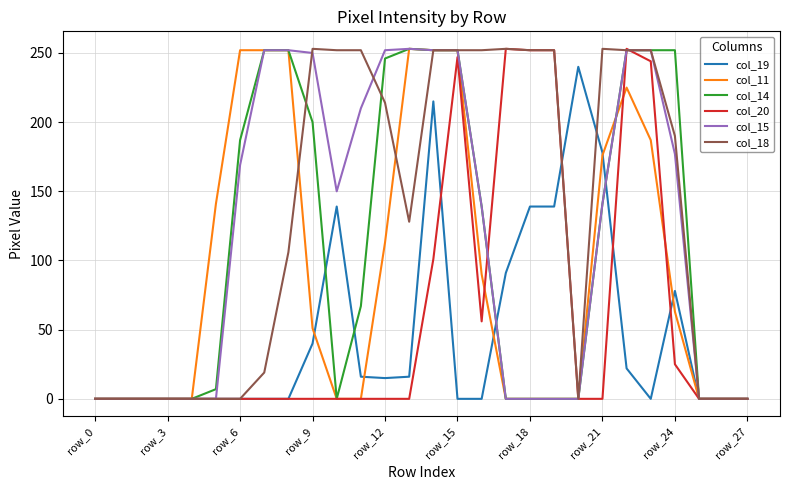

What is the difference between the second highest and second lowest values in the col_20 series?

253